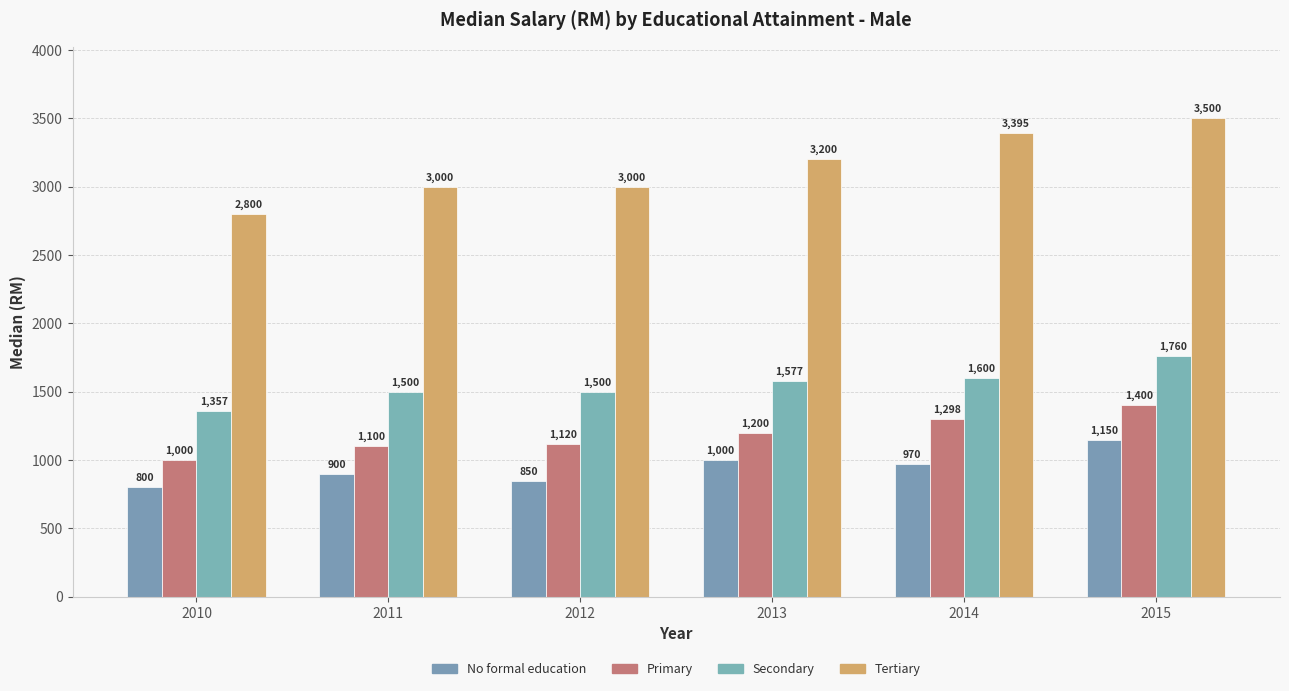

At how many categories does at least one series exceed 2537?

6